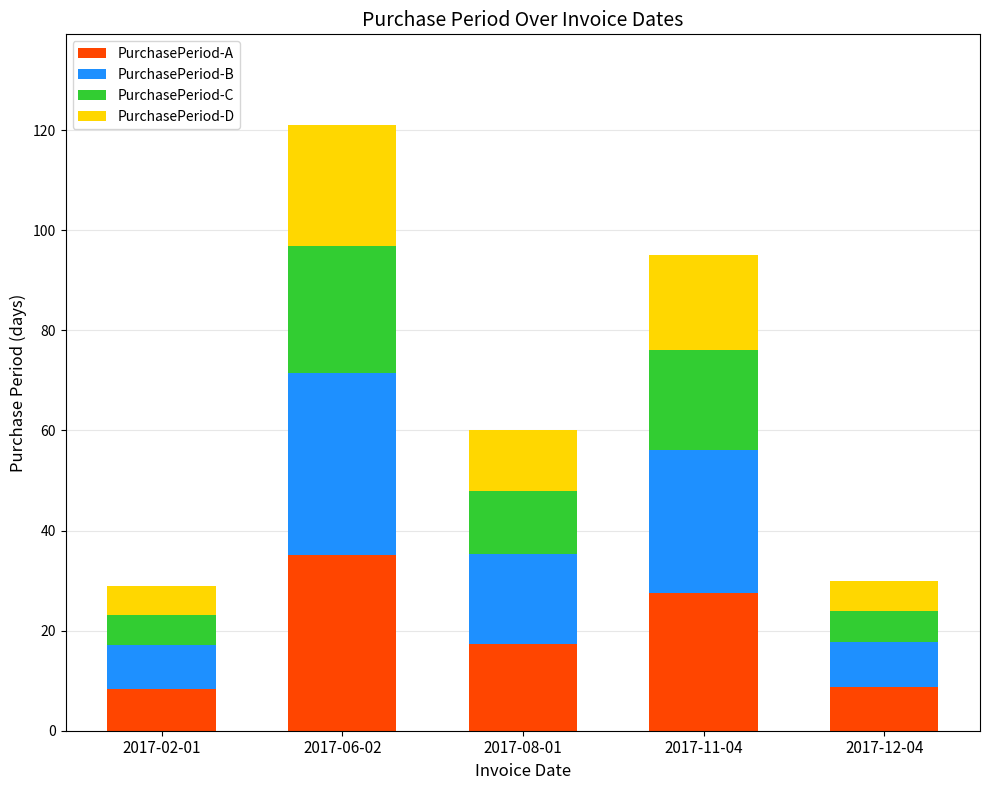

True or false: PurchasePeriod-A has a value of 8.7 at 2017-12-04.

True